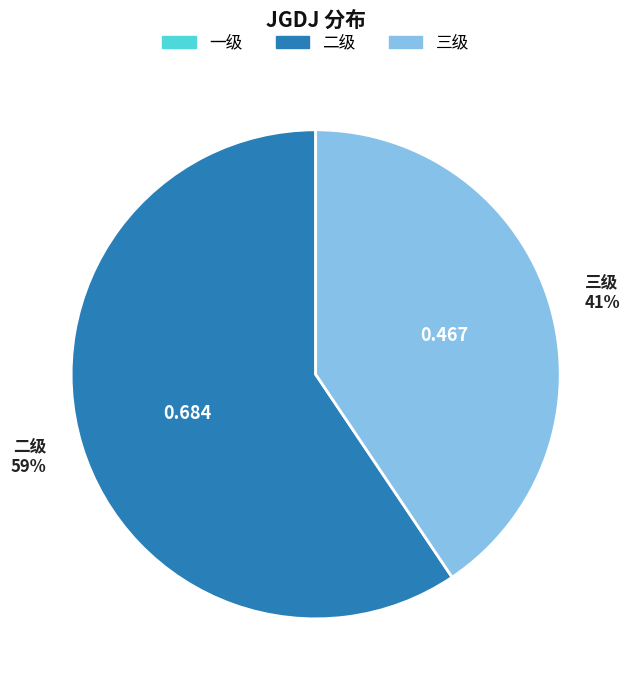

Which slice is the largest?

二级